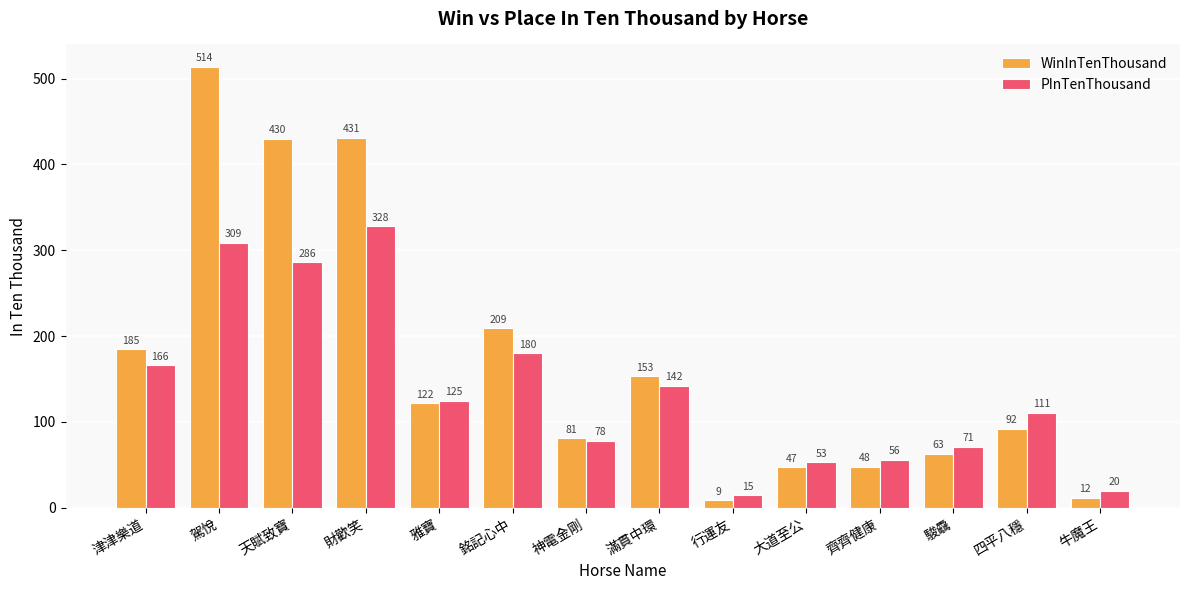

What is the label of the 3rd bar from the left?

天賦致寶